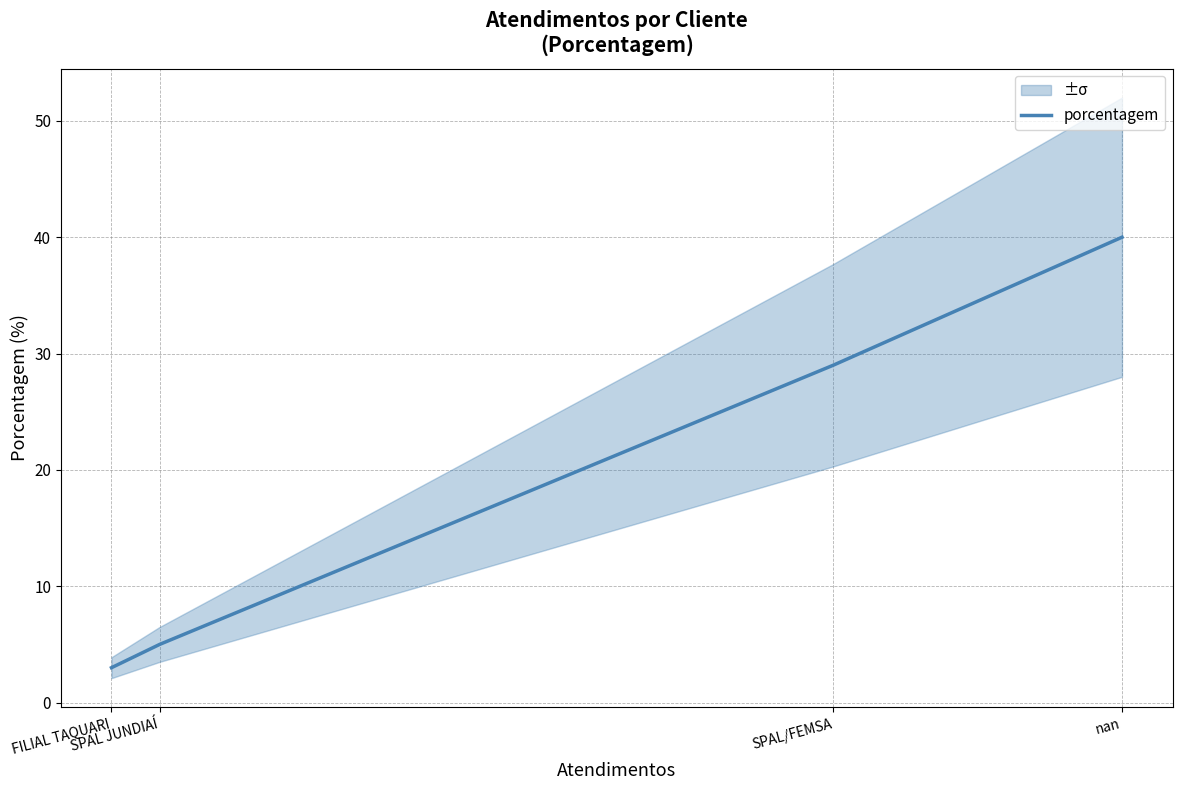

How many series are shown in this chart?

1